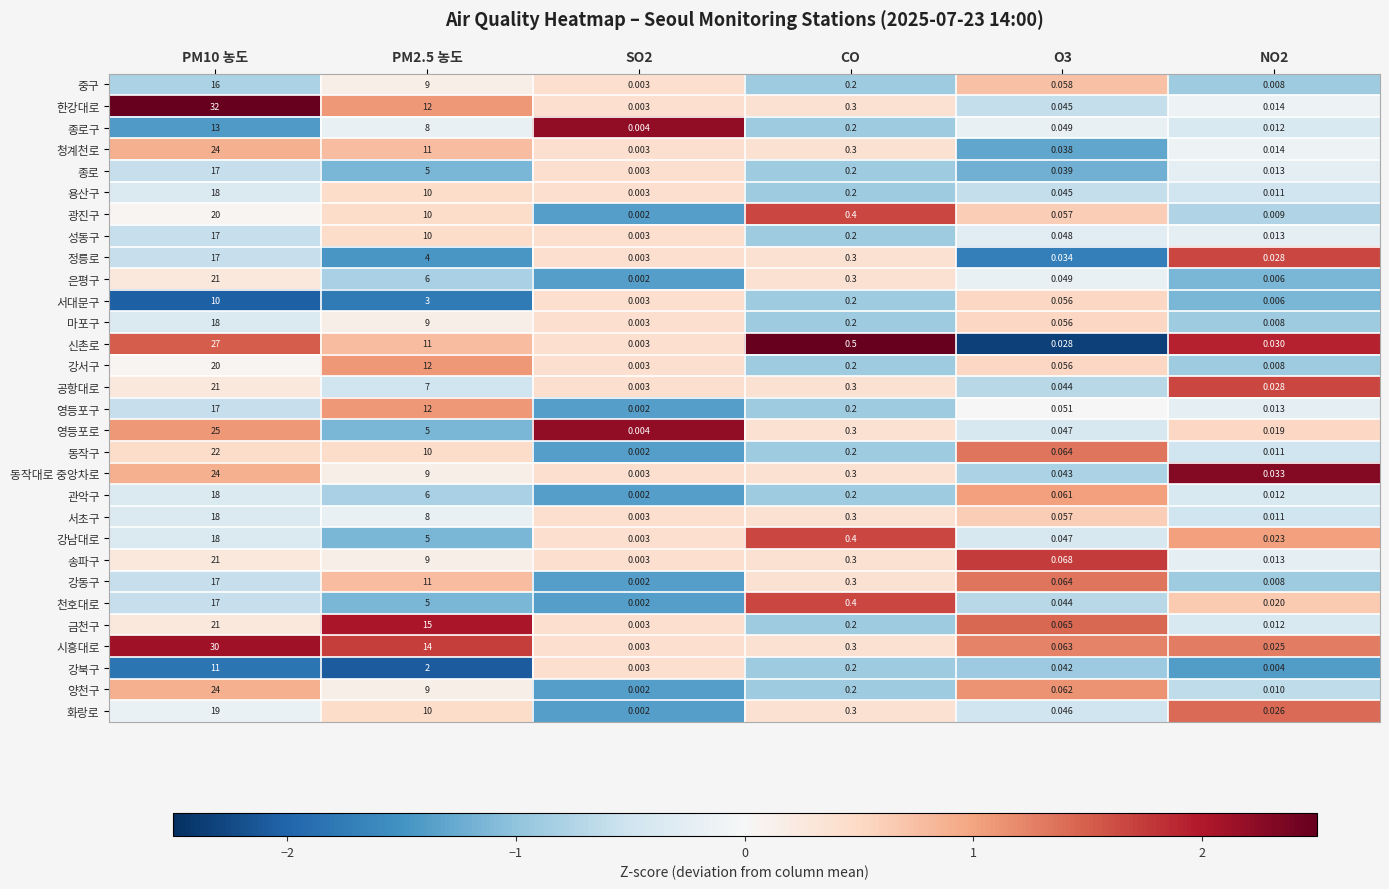

Is the value of 강북구 at CO greater than the value of 마포구 at PM10 농도?

No